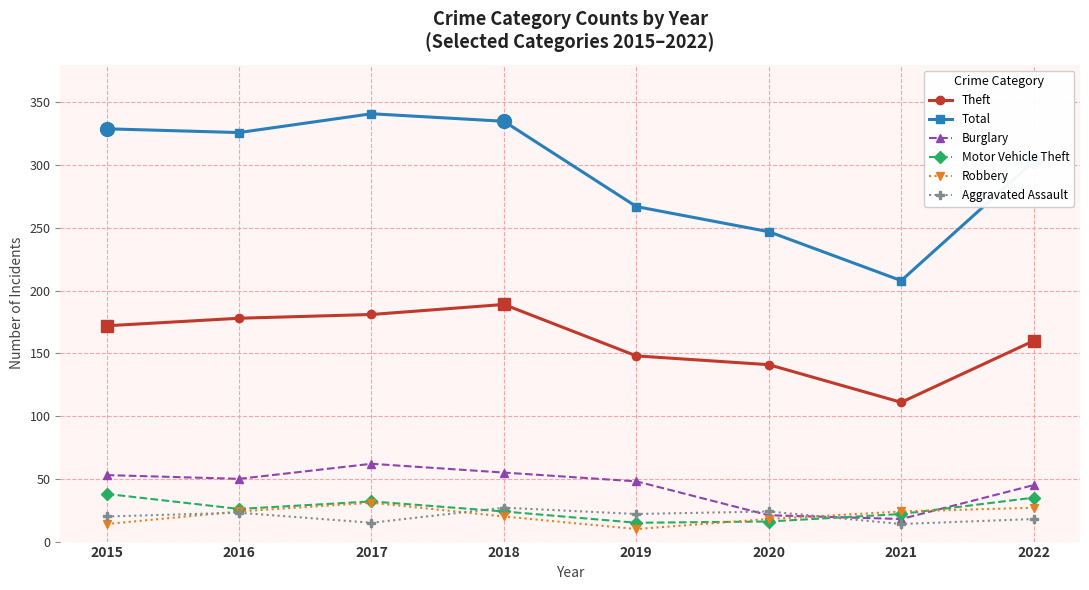

Where is the first local maximum for Total?

2017